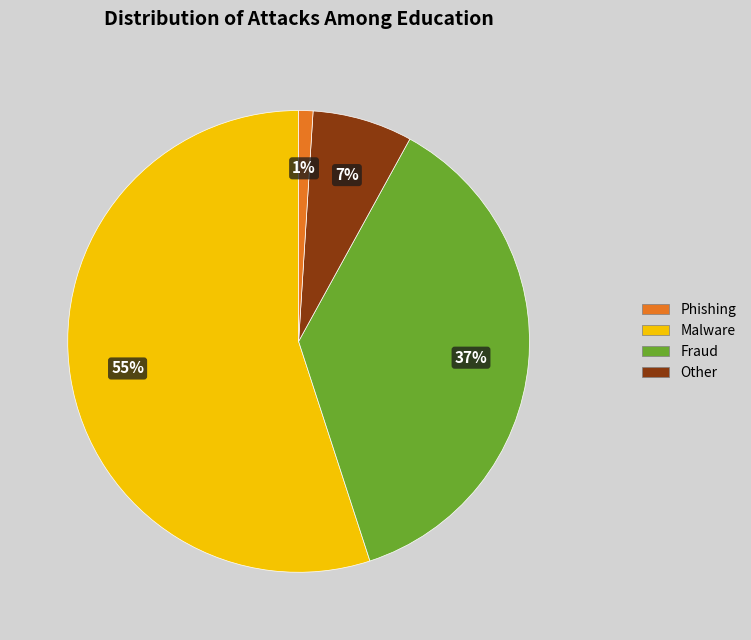

Does any single category account for the majority?

Yes